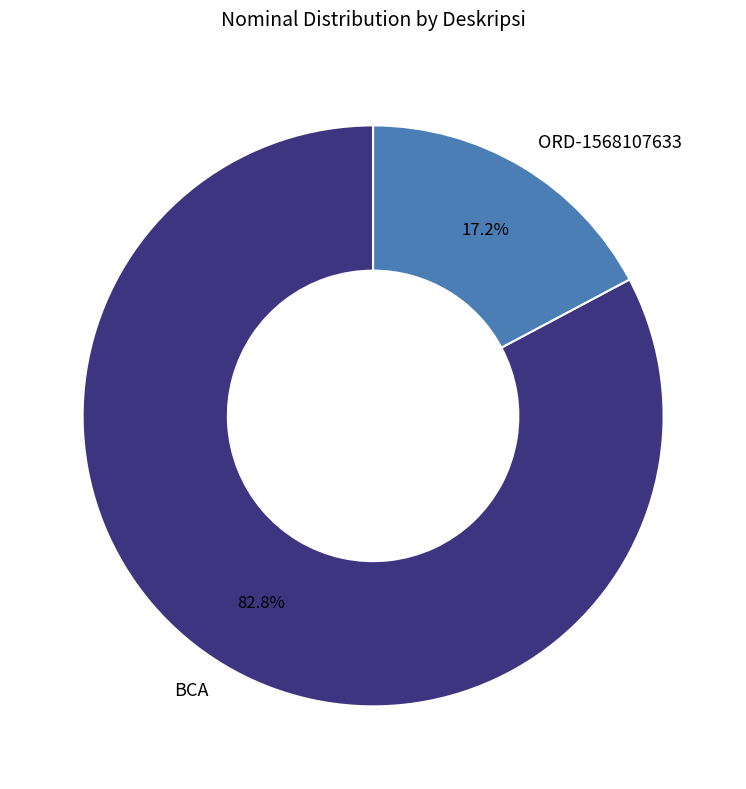

Does BCA account for over 50% of the chart?

Yes